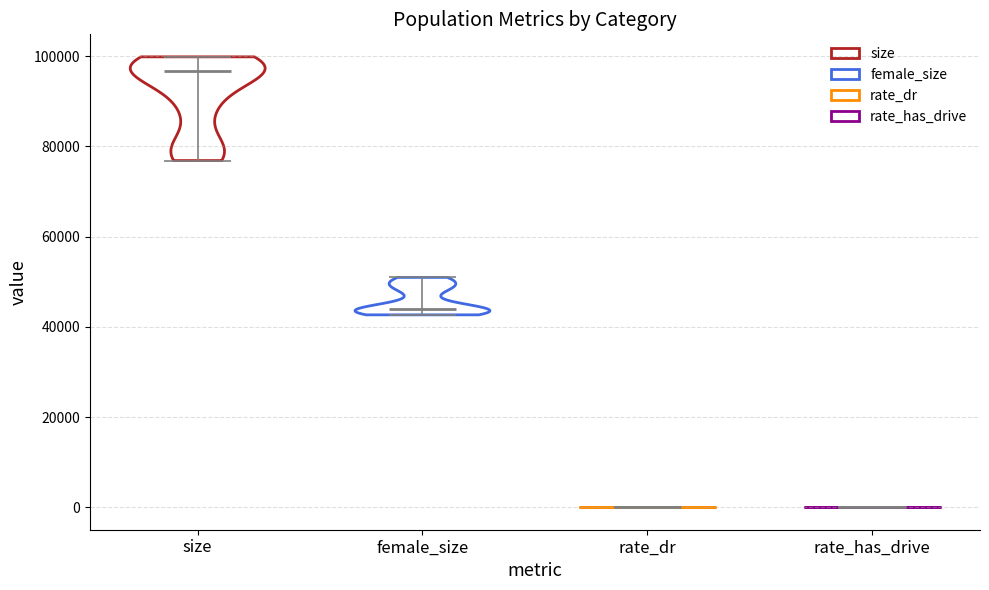

Reading left to right, read every violin against the y-axis: where its median line is, and the lowest and highest points it reaches. The values are not printed on the chart, so give them approximately, as read against the axis.

size: median line 96000, lowest point 76000, highest point 100000
female_size: median line 44000, lowest point 42000, highest point 50000
rate_dr: median line 0, lowest point 0, highest point 0
rate_has_drive: median line 0, lowest point 0, highest point 0